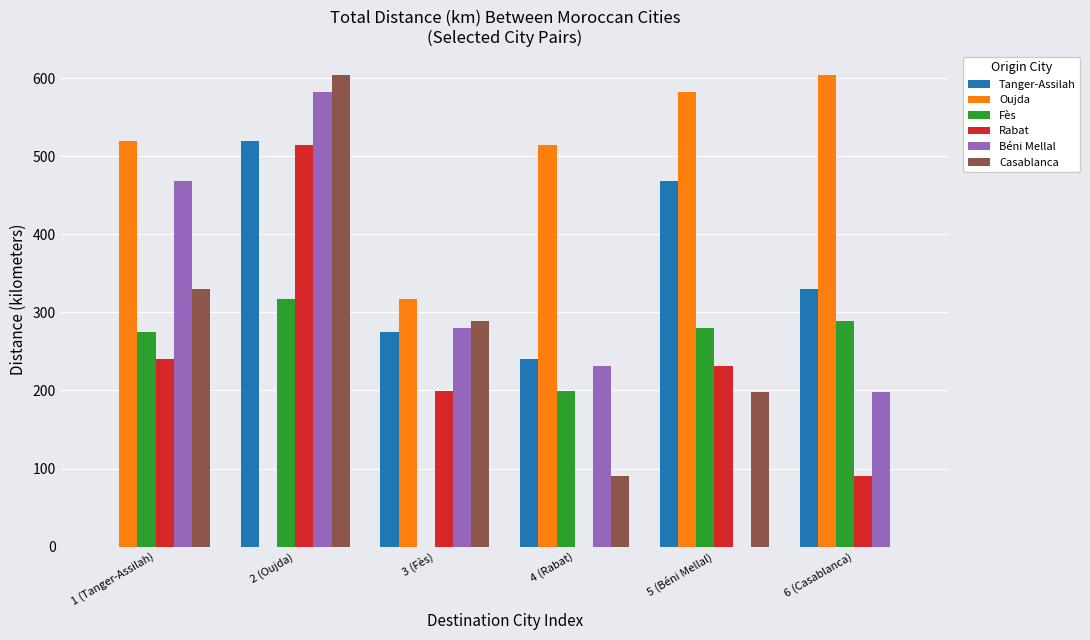

At which category is the sum across all series the highest?

2 (Oujda)